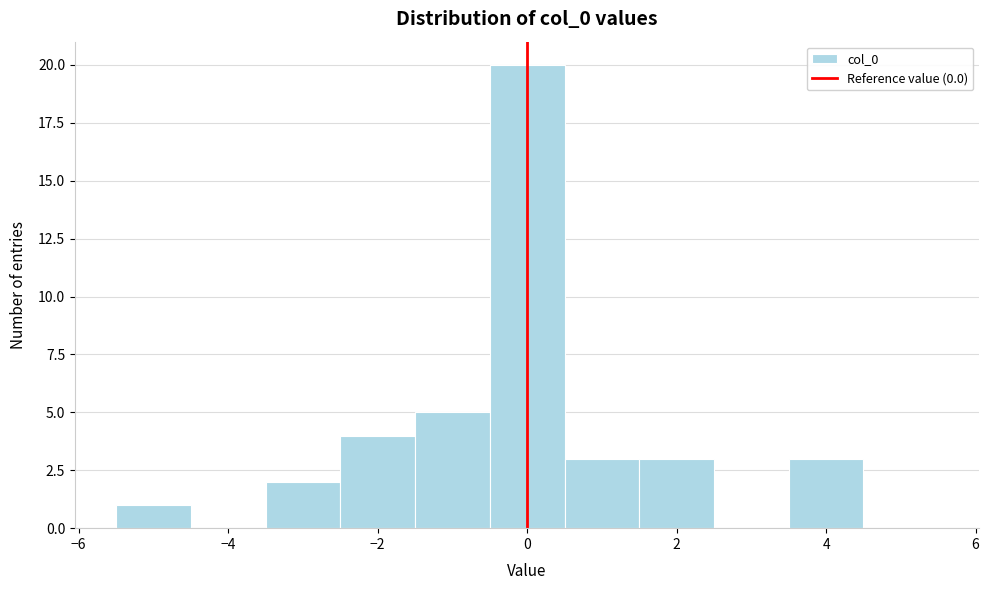

Reading left to right, list every bar in this chart as the range it spans on the x-axis followed by its height. Neither the bar edges nor the heights are printed on the chart, so give them approximately, as read against the axes.

-5.5 to -4.5: 1
-4.5 to -3.5: 0
-3.5 to -2.5: 2
-2.5 to -1.5: 4
-1.5 to -0.5: 5
-0.5 to 0.5: 20
0.5 to 1.5: 3
1.5 to 2.5: 3
2.5 to 3.5: 0
3.5 to 4.5: 3
4.5 to 5.5: 0